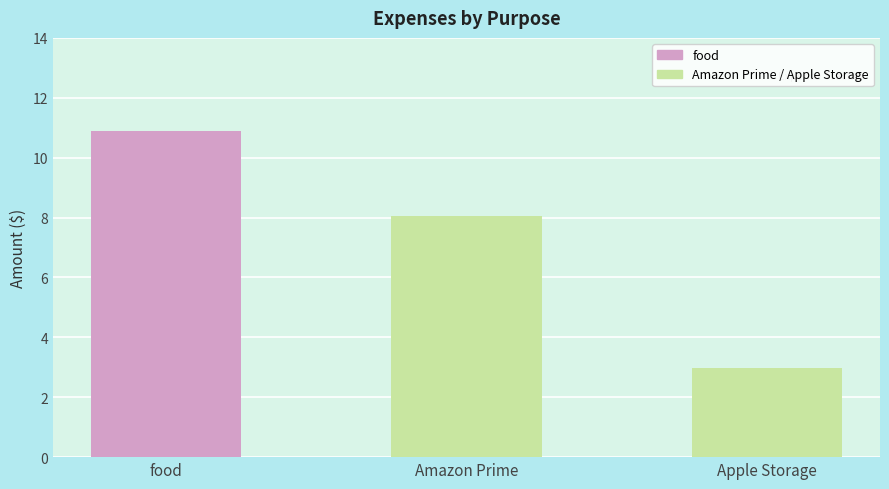

Reading right to left, transcribe all the data shown in this chart.

Apple Storage=3.0	Amazon Prime=8.1	food=10.9